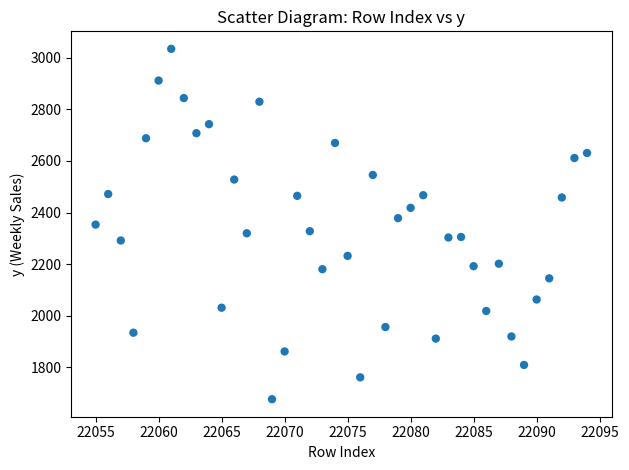

What is the range of X values (max minus min)?

39.0